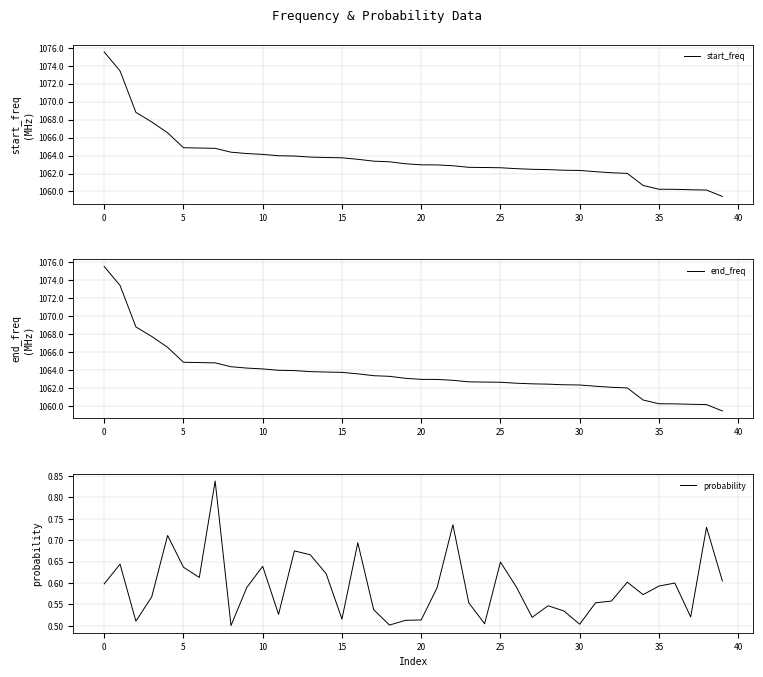

At 12, list the series in order from largest to smallest.

end_freq, start_freq, probability